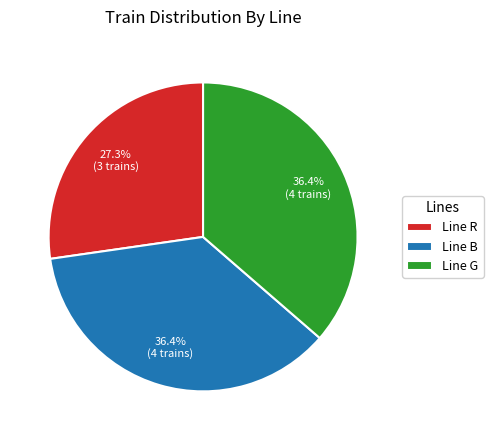

Combined, what portion of the pie is Line G and Line B?

72.7%